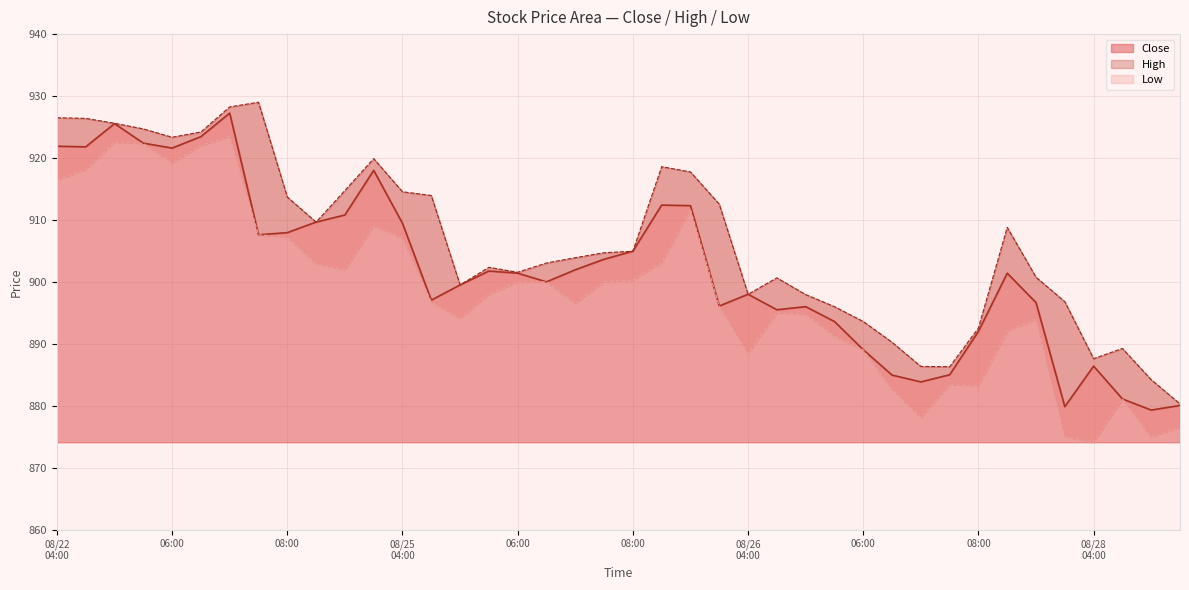

What is the approximate value of Close at 2025-08-22 05:30?

922.4